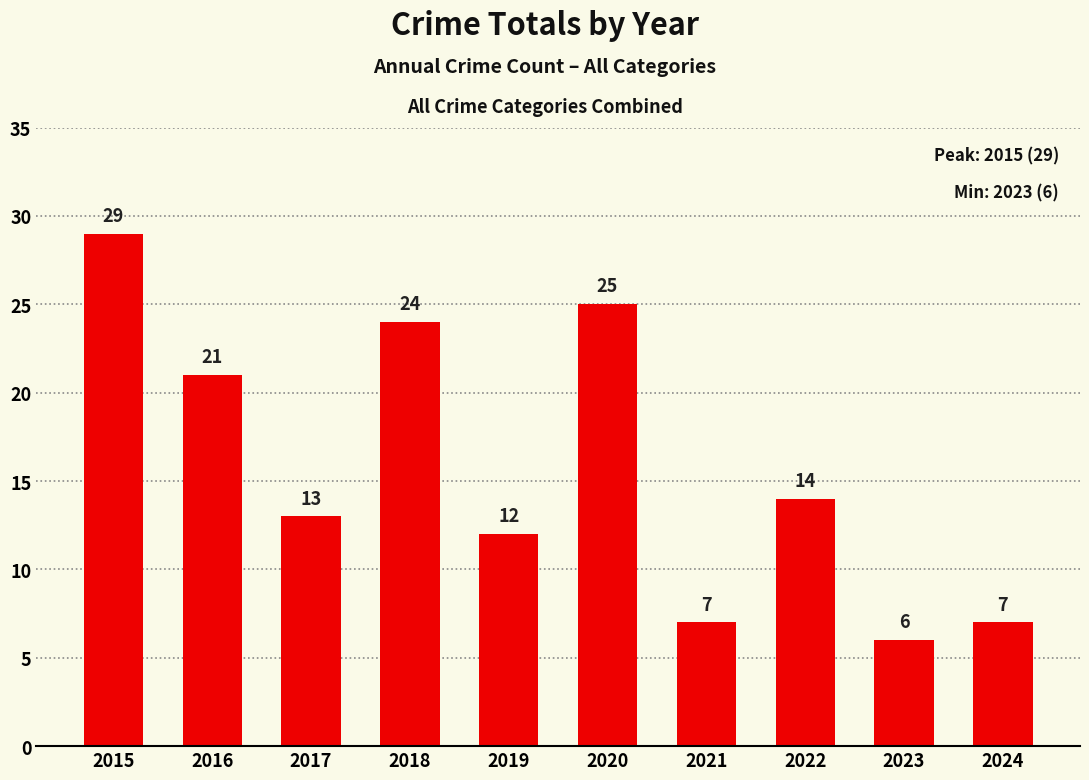

Reading left to right, extract all data points from this chart.

29	21	13	24	12	25	7	14	6	7